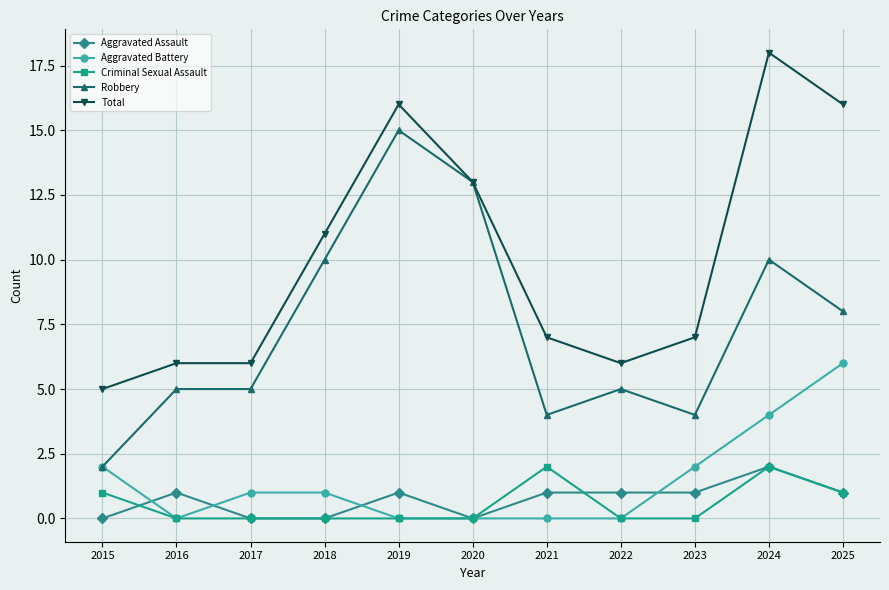

True or false: Aggravated Battery has more than 2 interior local peaks.

False